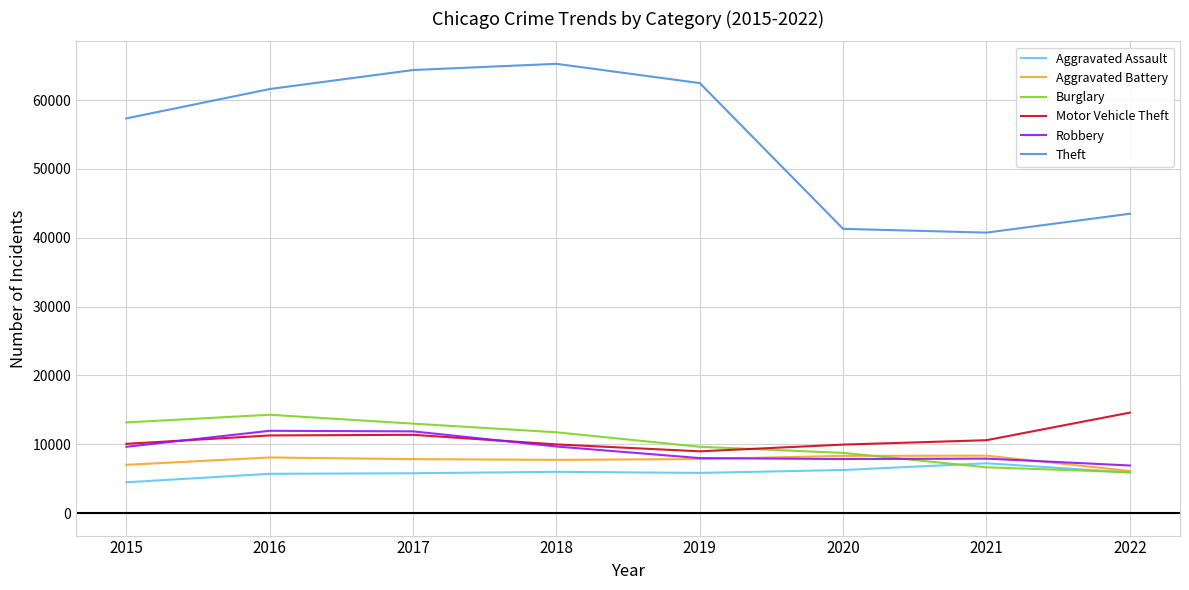

Which series has the largest total across all categories?

Theft